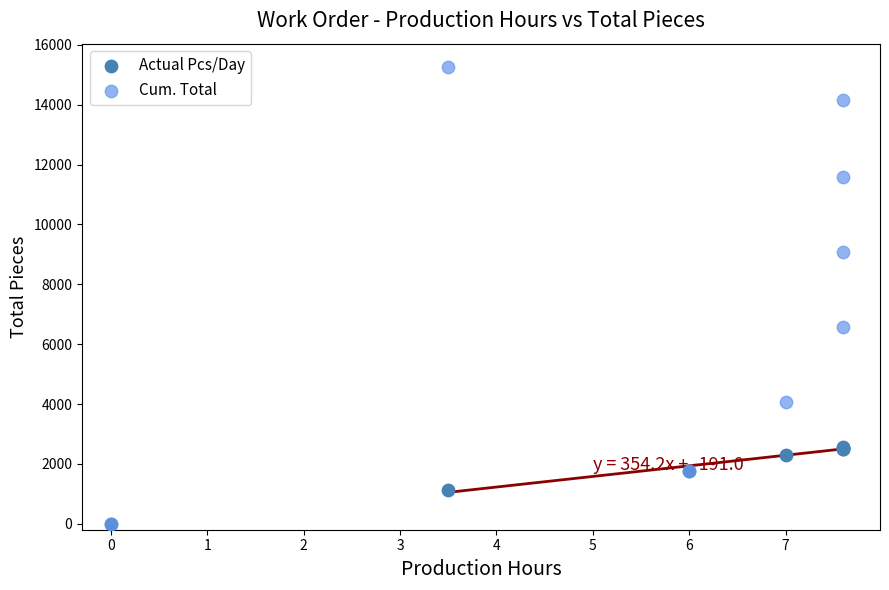

Which series has the widest spread of Y values?

Cum. Total